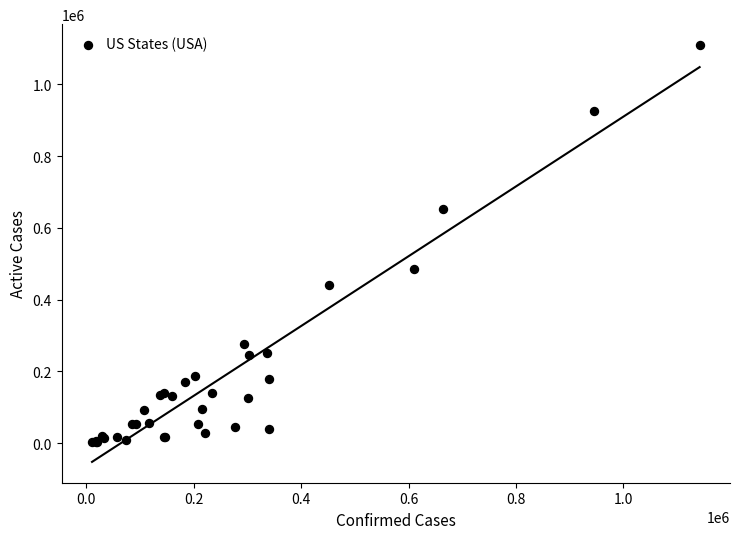

What Y value in the scatter plot is closest to 555923?

484474